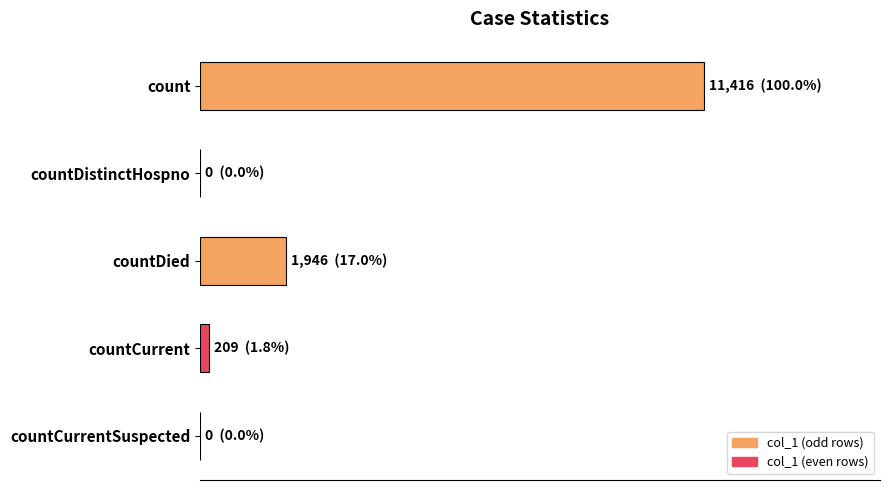

What is the difference between the second highest and minimum values?

1946